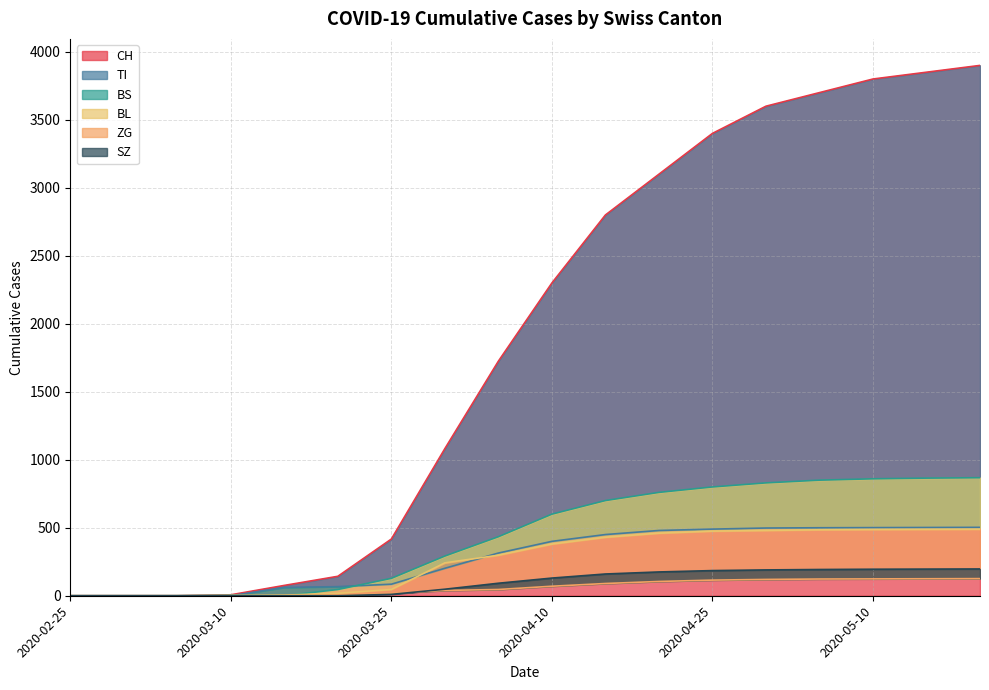

The ZG series shows 0 at 2020-03-05. True or false?

True